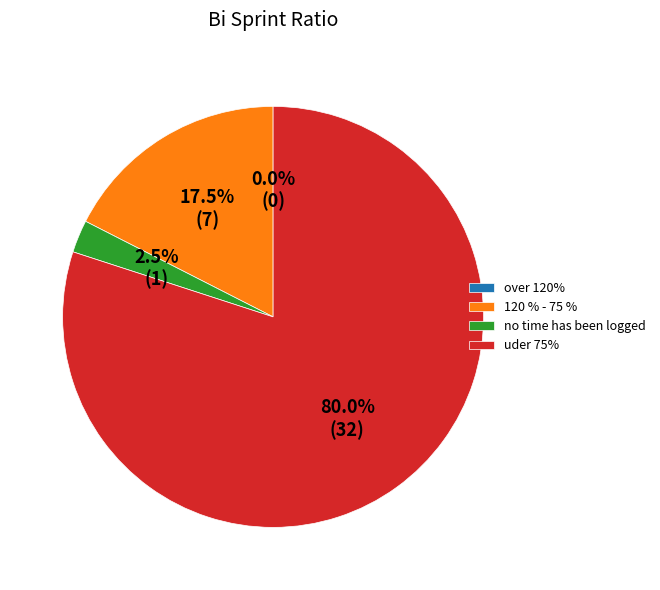

Does 12 represent more than half of the total?

No